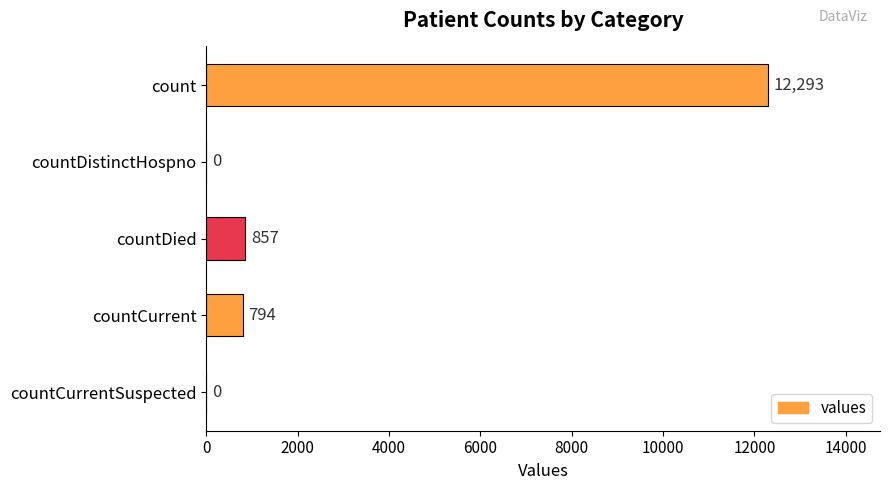

What is the sum of all values?

13944